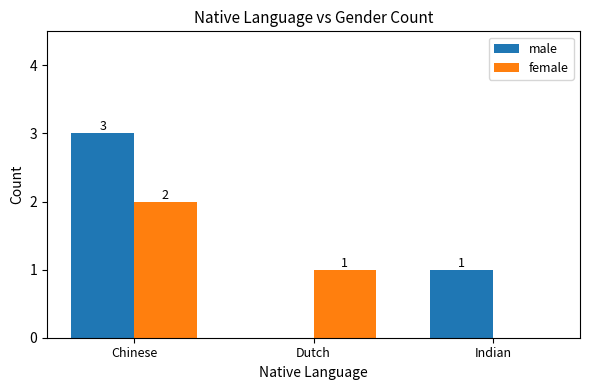

At which label is male closest to 1?

Indian